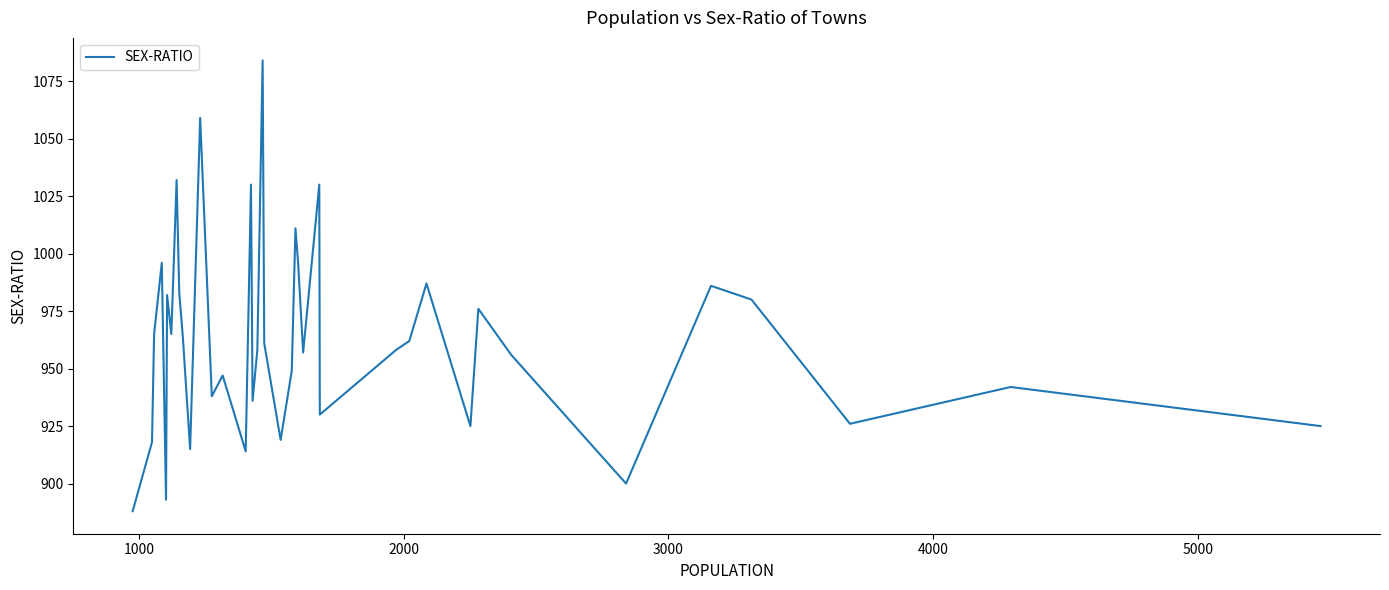

How many lines are shown in the chart?

1